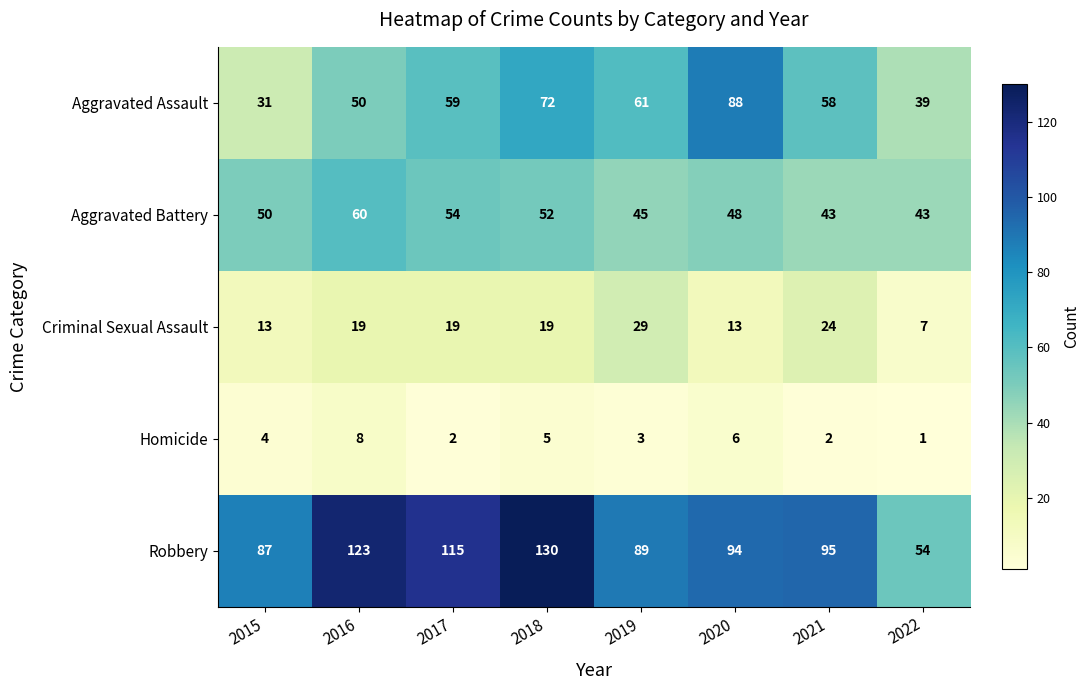

Which series changed the most between 2018 and 2019?

Robbery